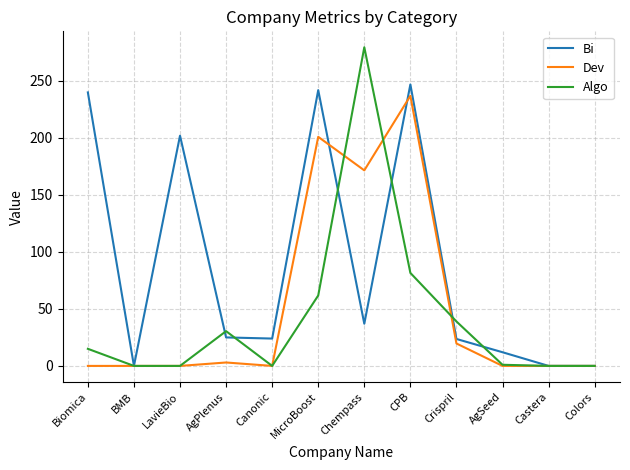

True or false: Bi has more than 2 interior local peaks.

True